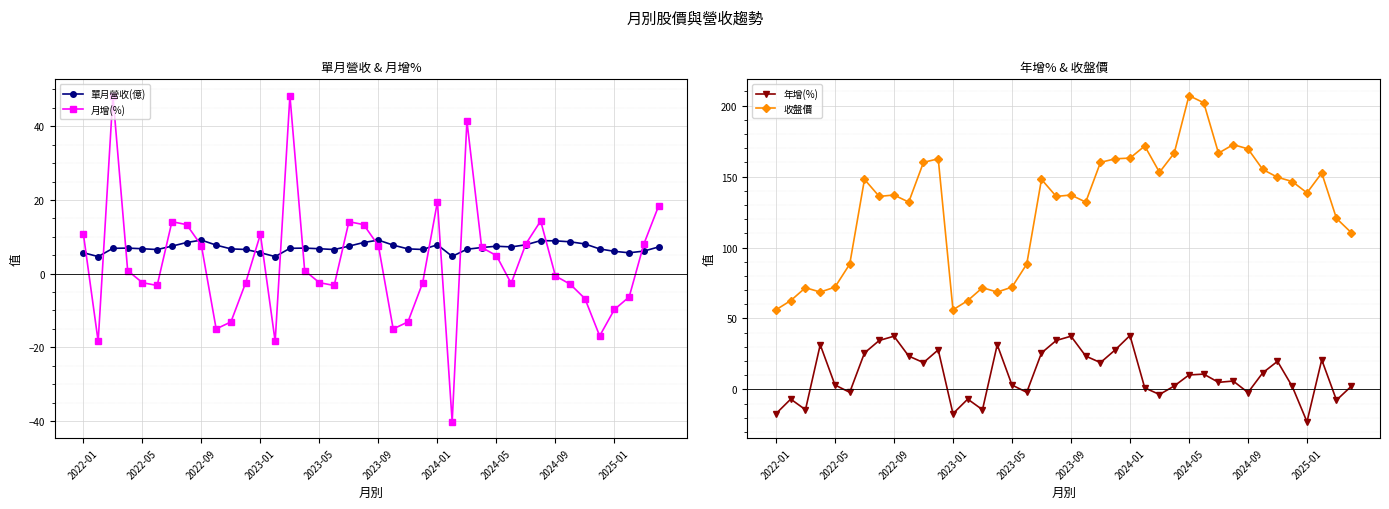

Which series has the largest range (max minus min)?

收盤價